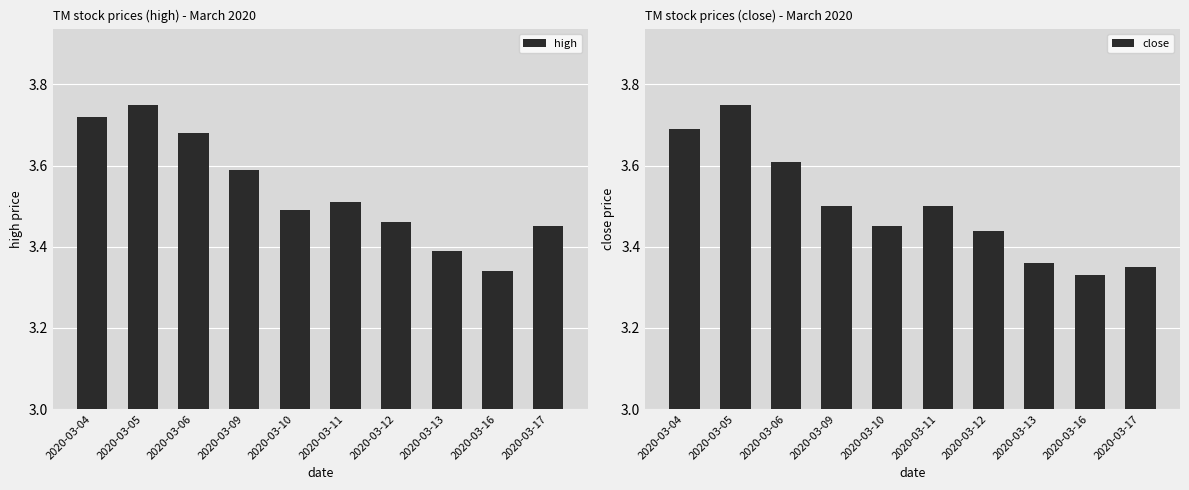

Which series changed the most between 2020-03-09 and 2020-03-12?

high